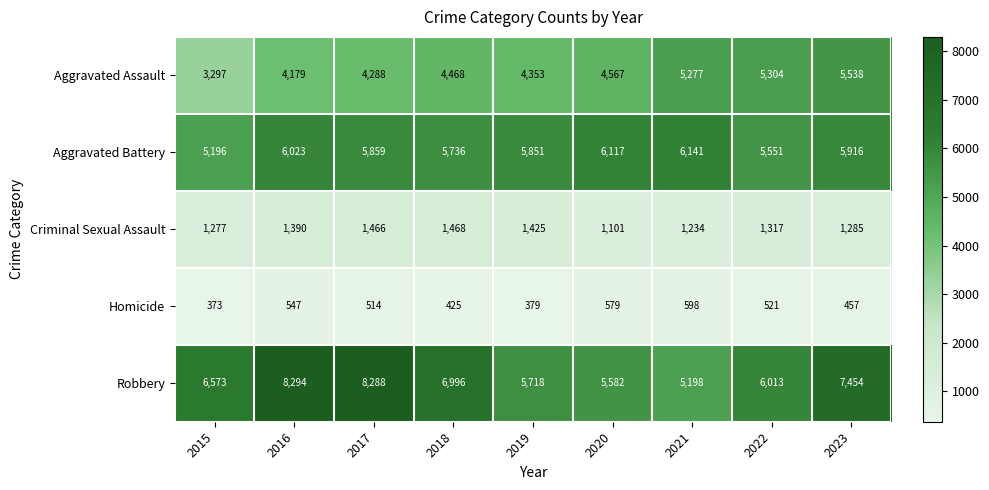

The value of Robbery at 2018 is 10825. True or false?

False